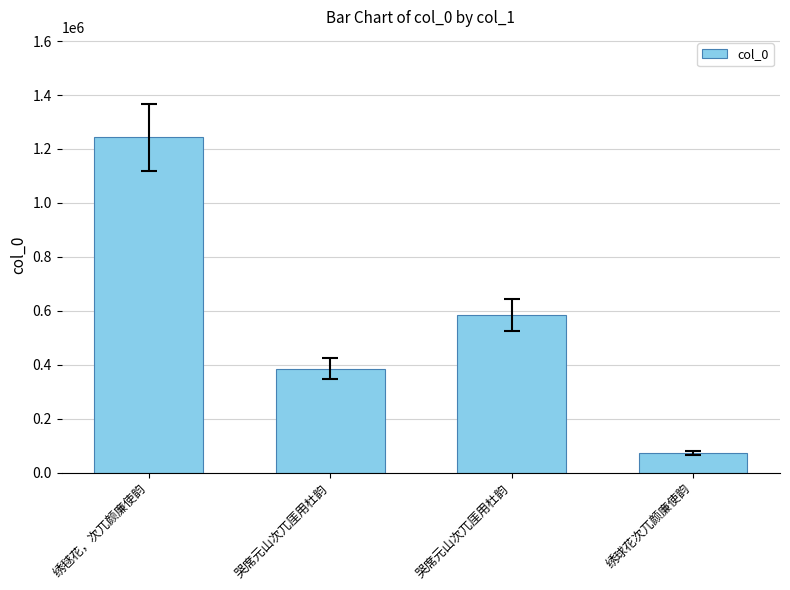

Which category has the lowest value across all series?

绣球花次兀颜廉使韵